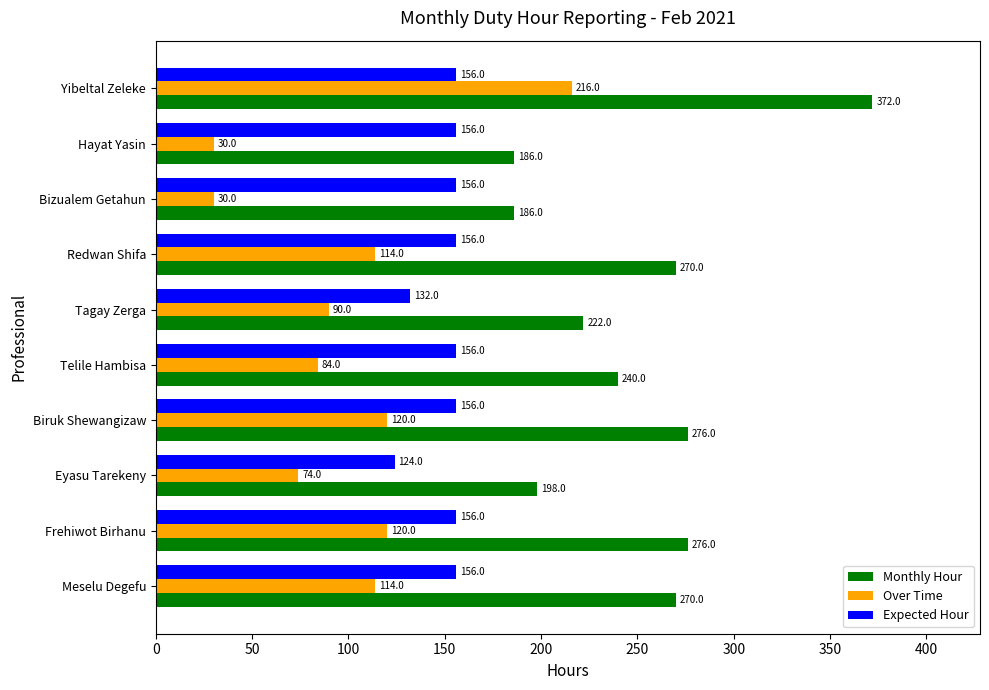

Rank the series by their average value, from highest to lowest.

Monthly Hour, Expected Hour, Over Time